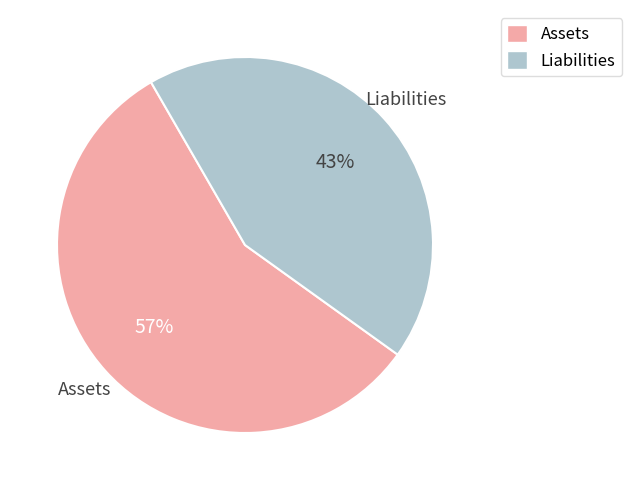

Is there any slice that represents more than half of the pie?

Yes